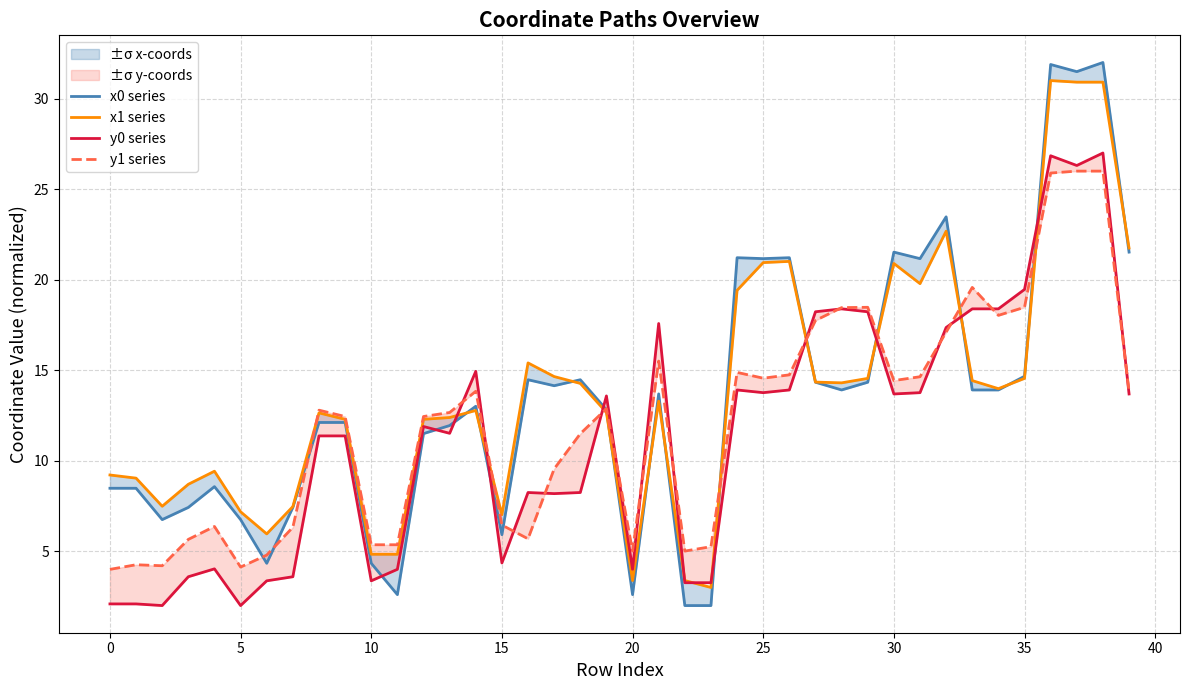

What value does the y1 series series have at 24?

14.9